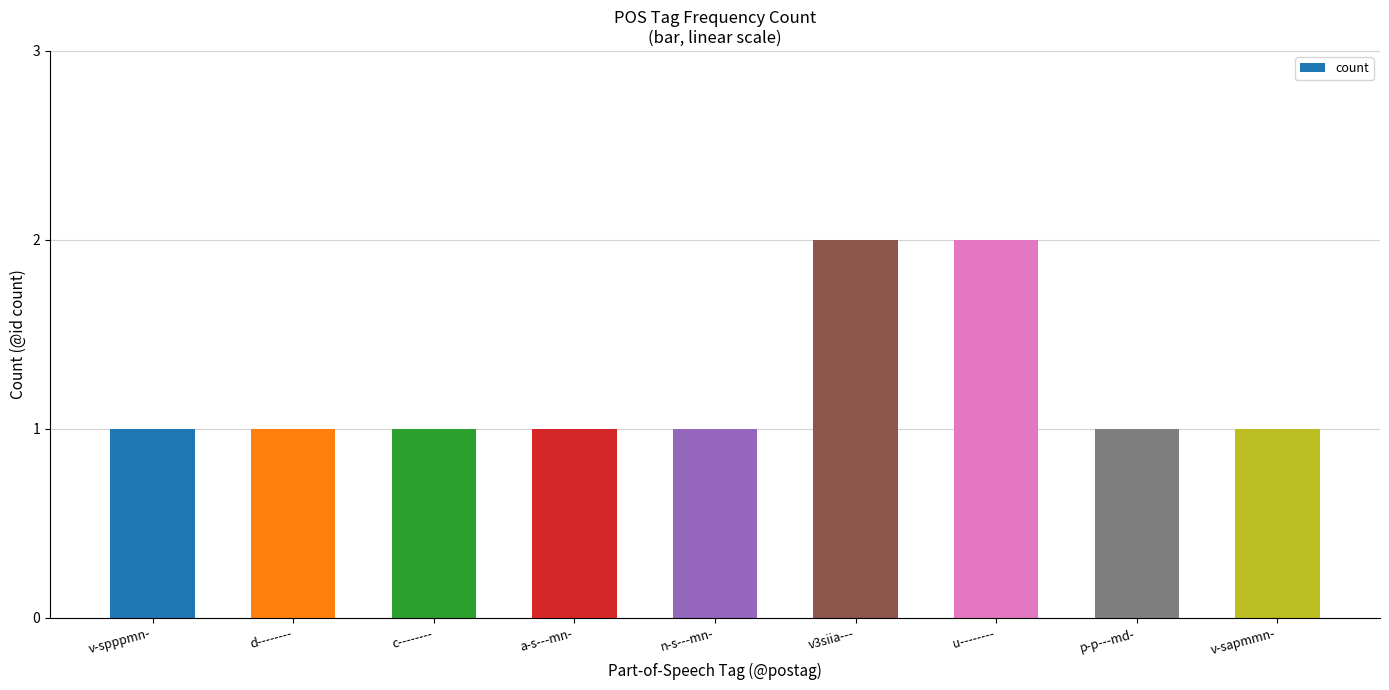

Reading left to right, list all the values displayed in this chart.

1	1	1	1	1	2	2	1	1